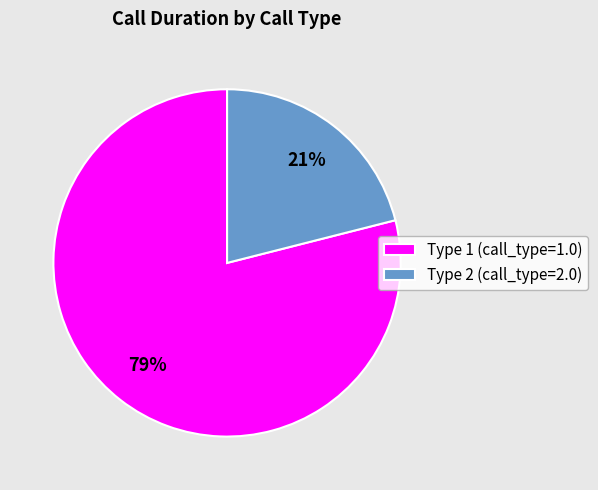

Count the number of slices in the pie.

2